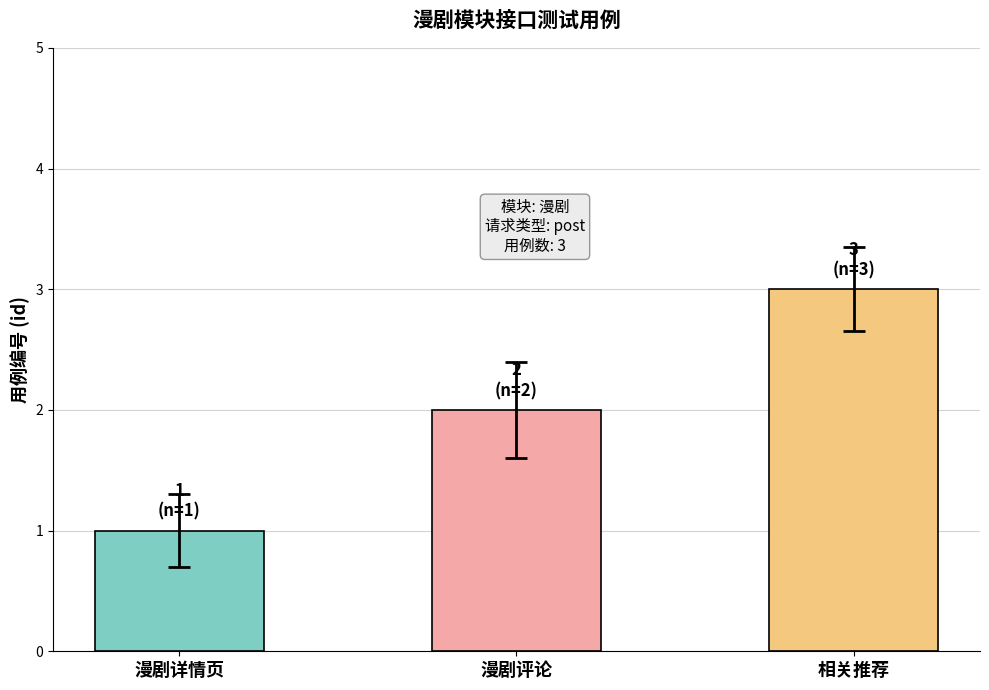

Are the bars grouped side by side (vs. stacked)?

No